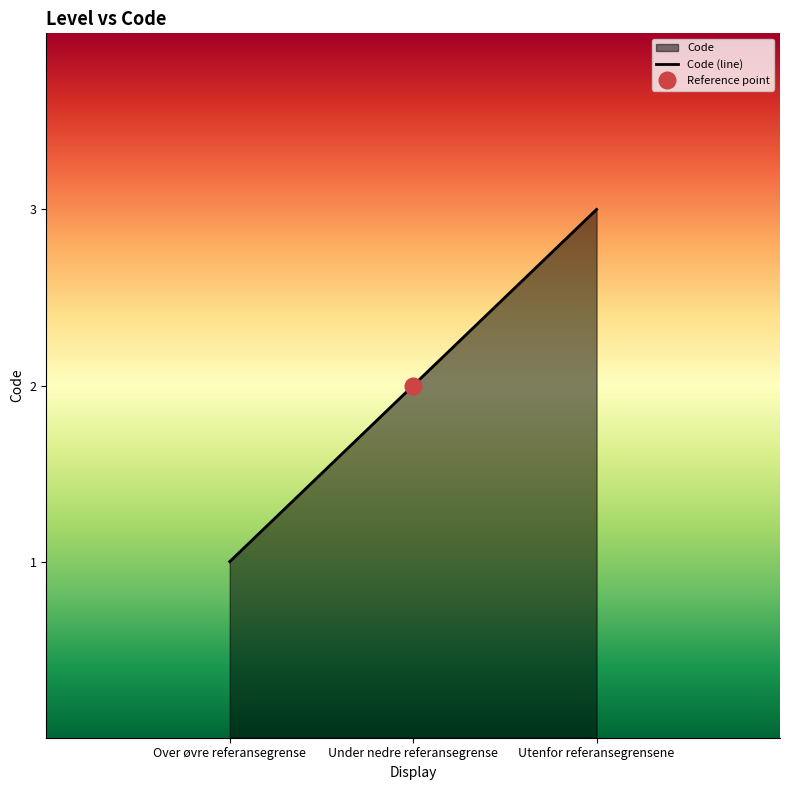

What is the change in value from Under nedre referansegrense to Utenfor referansegrensene?

+1